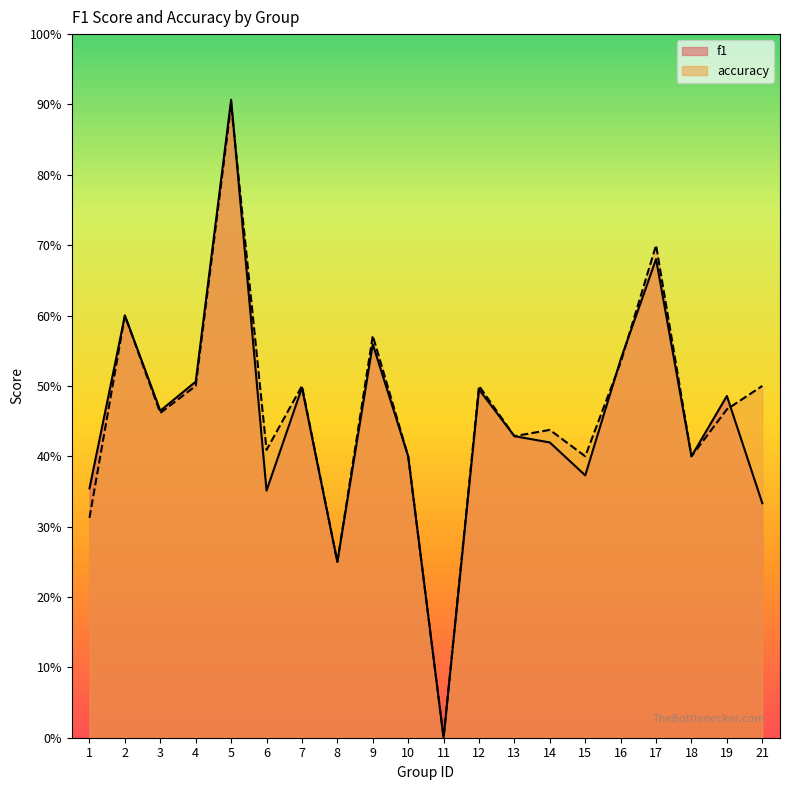

Where is accuracy nearest to the value 0?

11